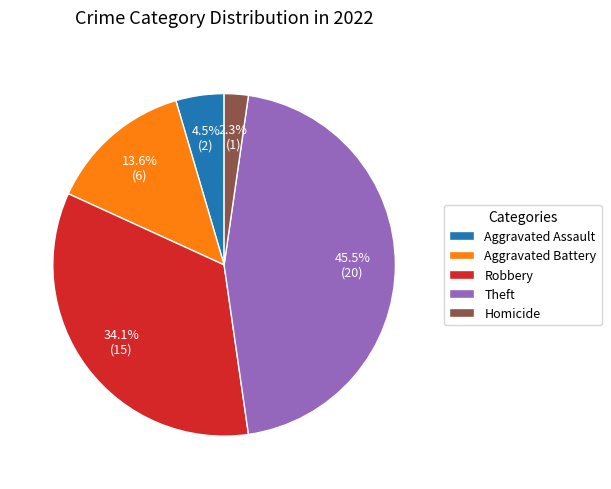

Which slice is the largest?

Theft